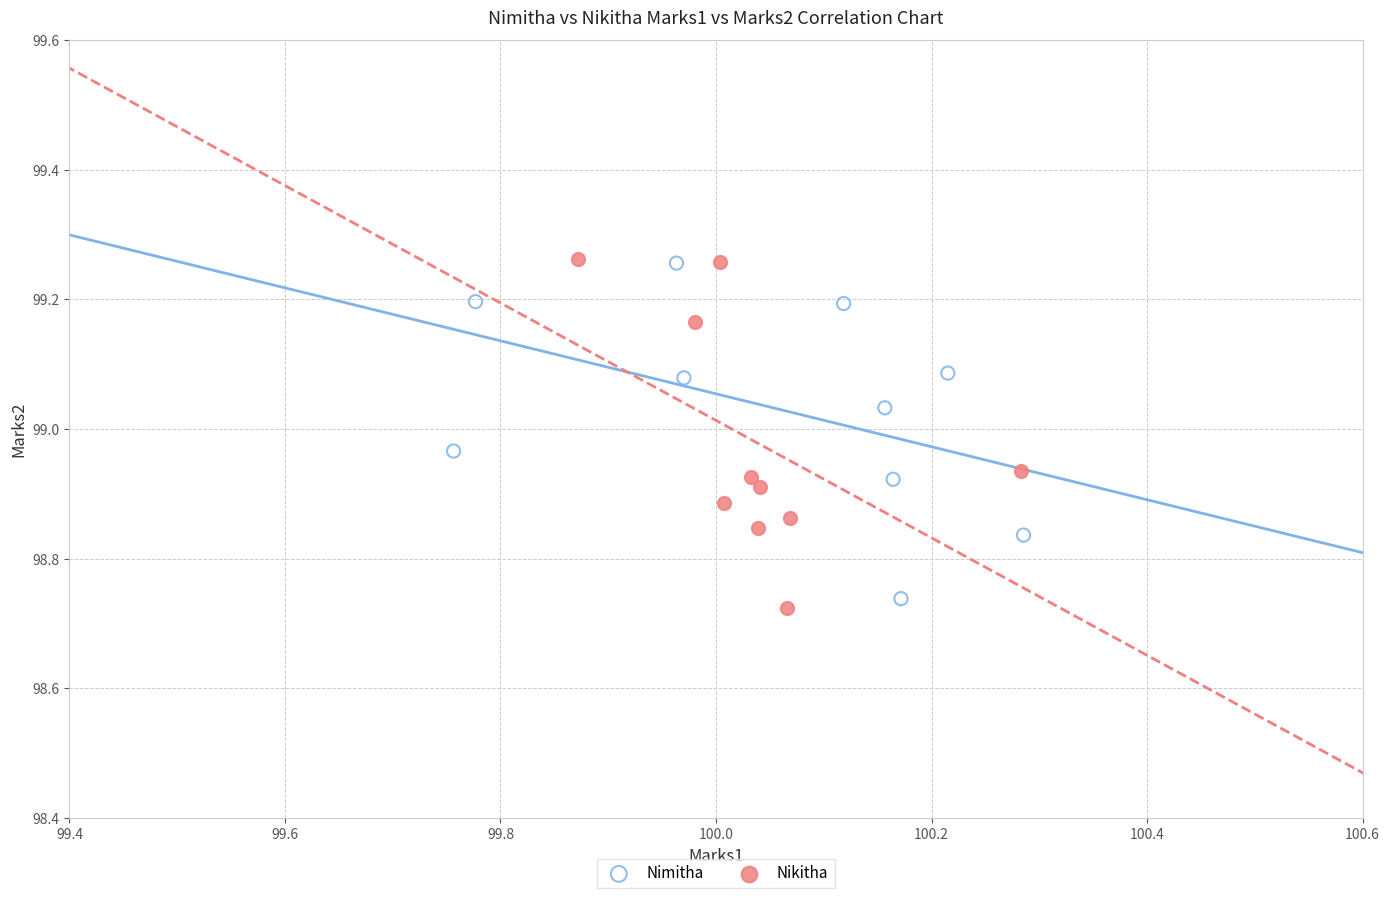

Which series has the widest spread of Y values?

Nikitha